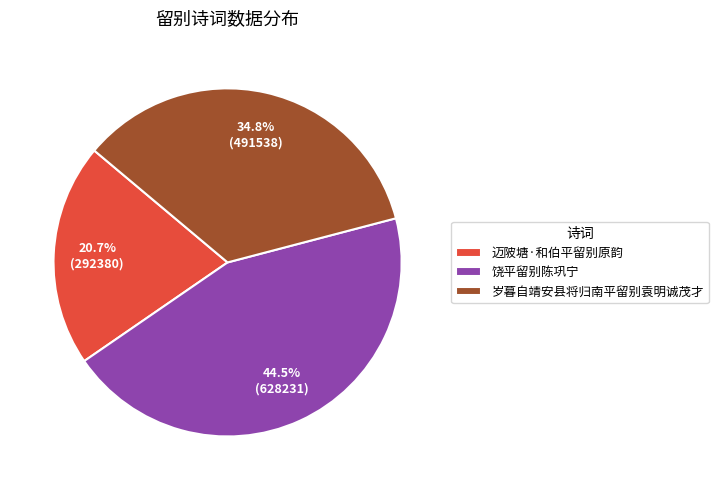

Is the sum of 饶平留别陈巩宁 and 岁暮自靖安县将归南平留别袁明诚茂才 greater than half?

Yes